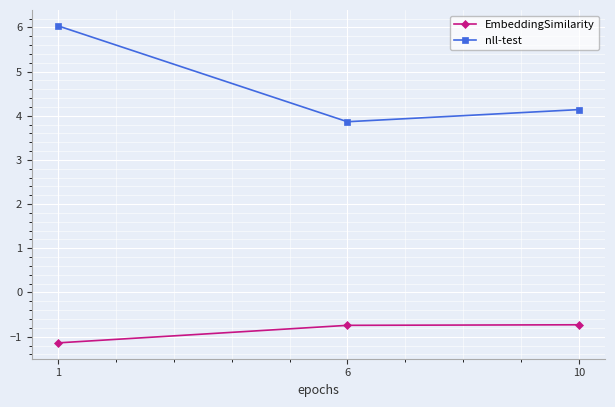

Is the value of EmbeddingSimilarity at 10 greater than the value of nll-test at 1?

No